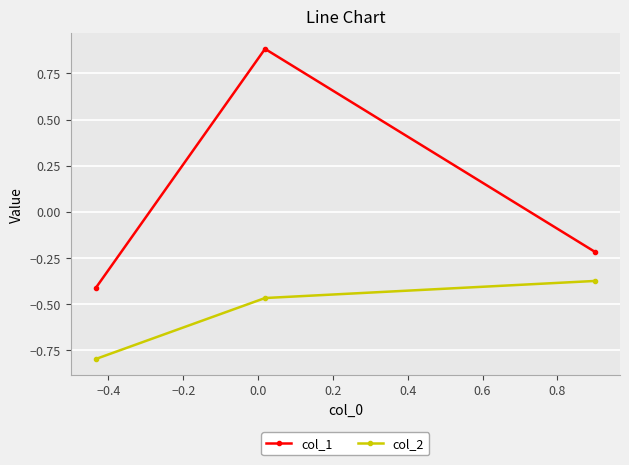

Which series has the widest spread of values?

col_1